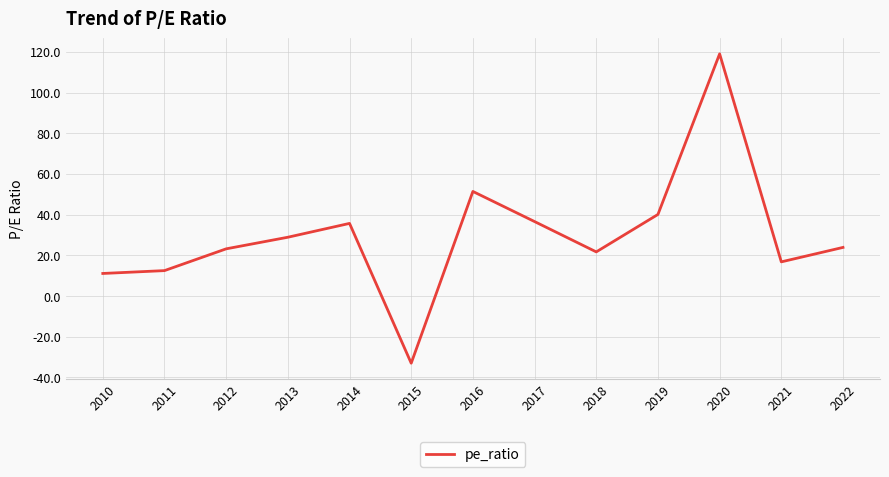

The value at 2018 is 7.4. True or false?

False